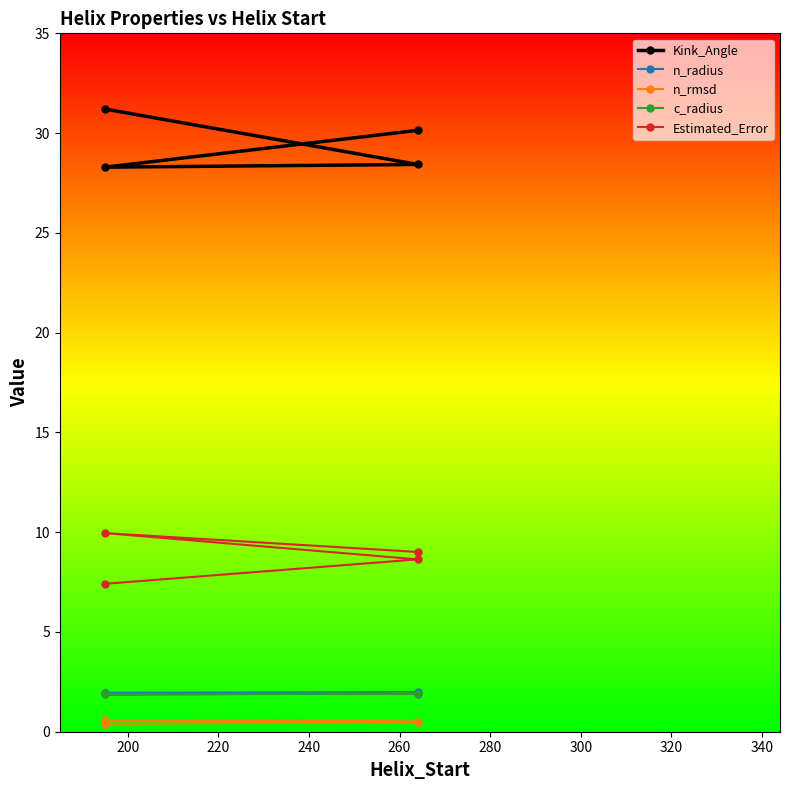

Which series has the largest total across all categories?

Kink_Angle